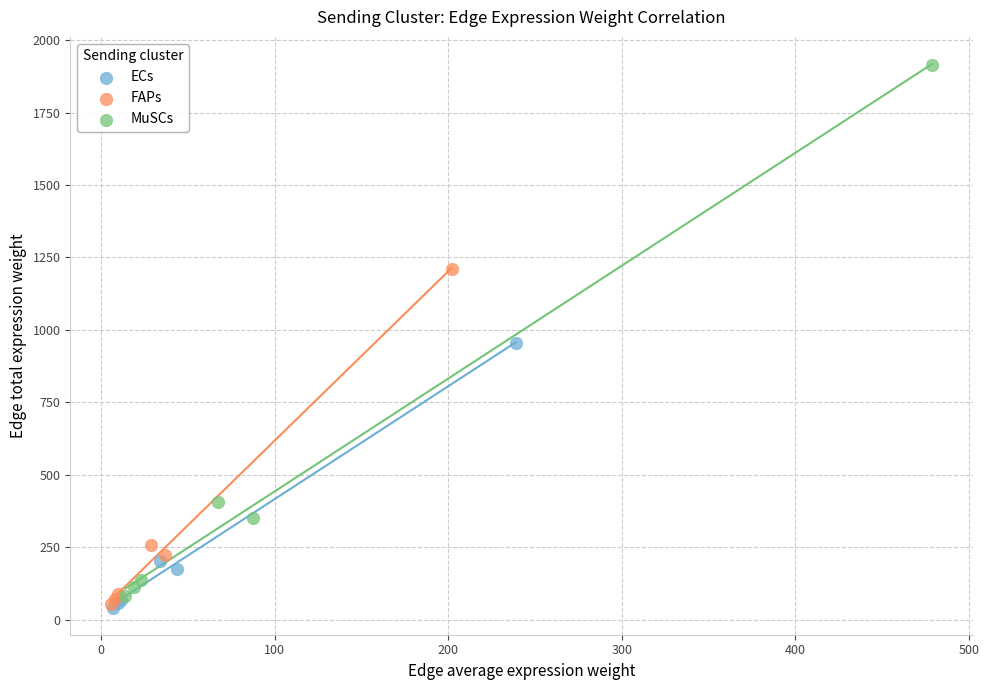

Which series reaches the maximum Y coordinate?

MuSCs